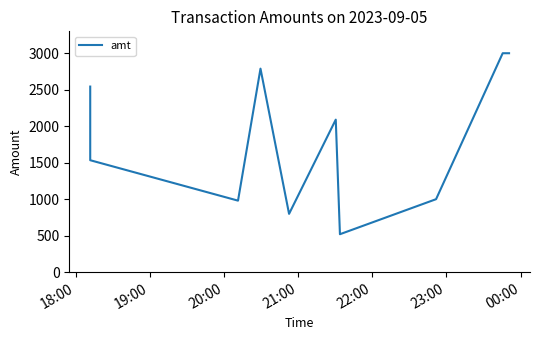

Reading left to right, transcribe all the data shown in this chart.

2543	1534	980	2789	799	2090	520	1000	3000	3000	3000